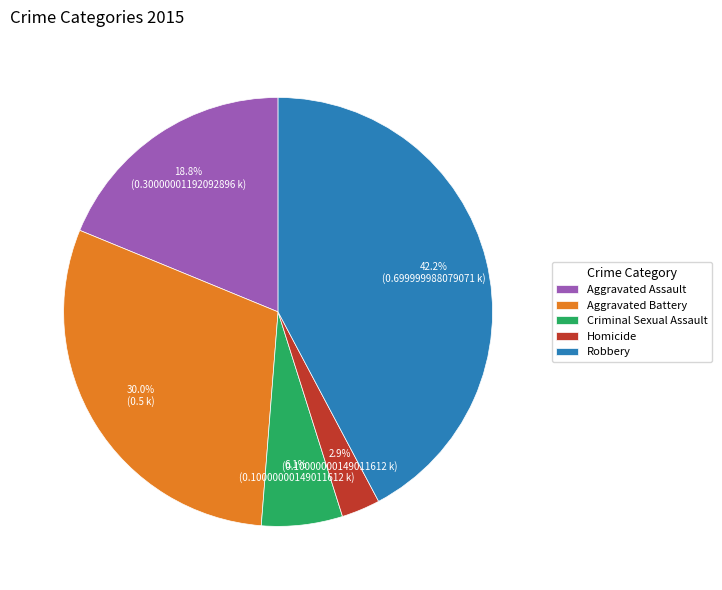

To the nearest percent, what is the difference between the largest and smallest slice percentages?

39%